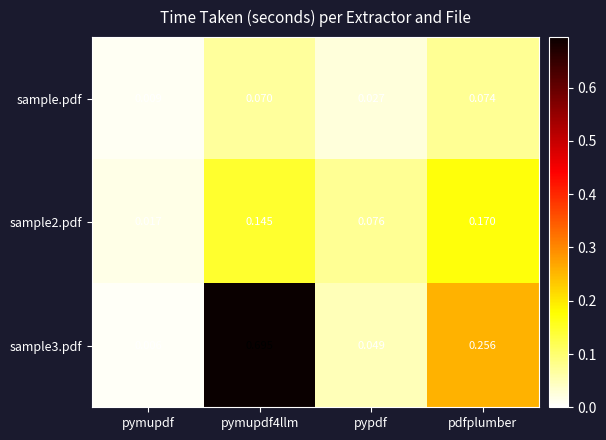

At which label is sample3.pdf closest to 0?

pymupdf